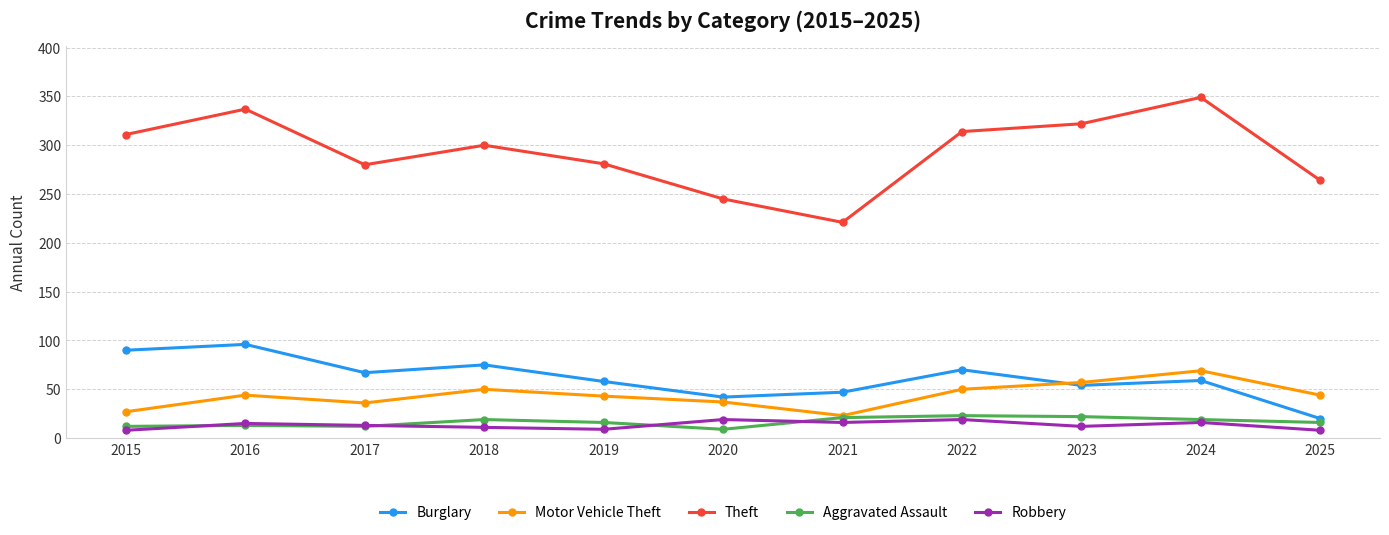

What value does the Robbery series have at 2020, to the nearest 10?

20